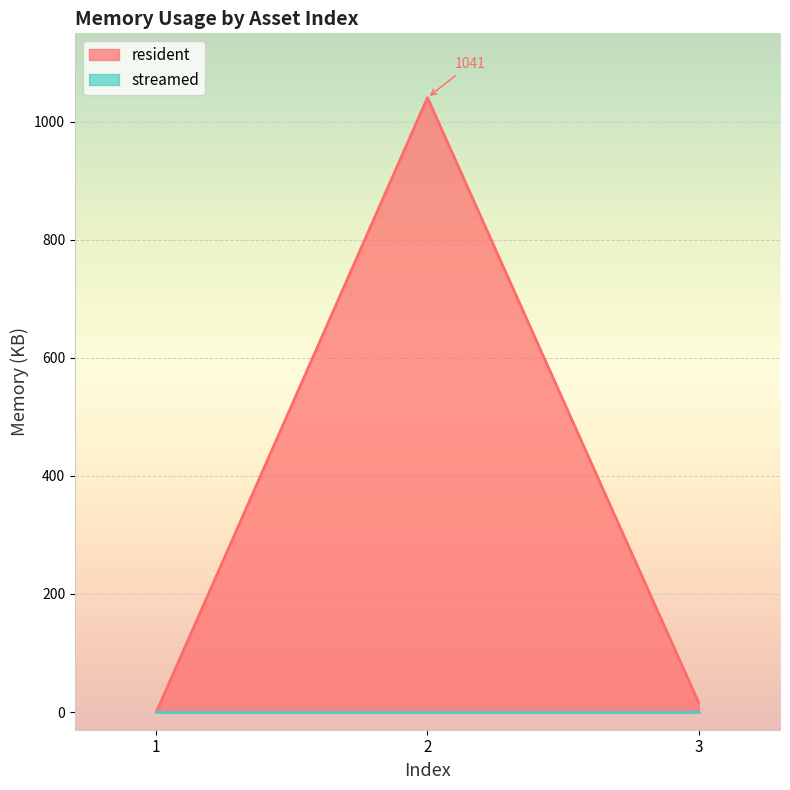

Reading left to right, extract all data points from this chart.

0	1041	16